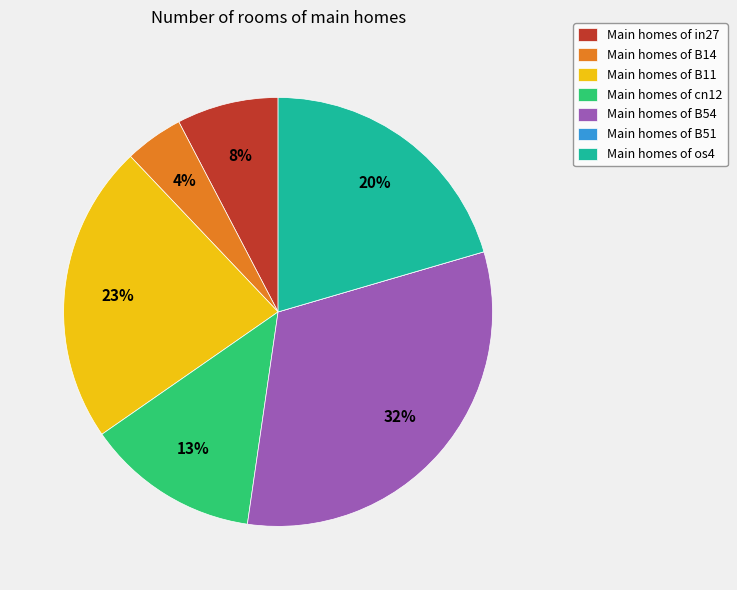

To the nearest percent, what percentage of the pie is Main homes of os4?

20%